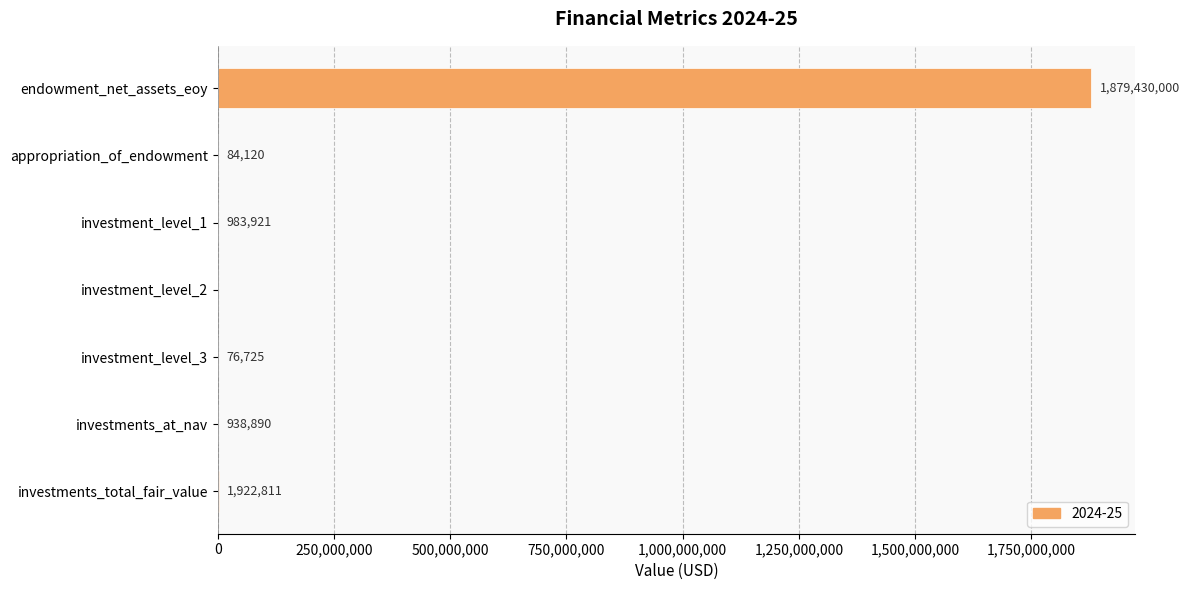

Is it true that the value at investments_total_fair_value is 1922811?

True